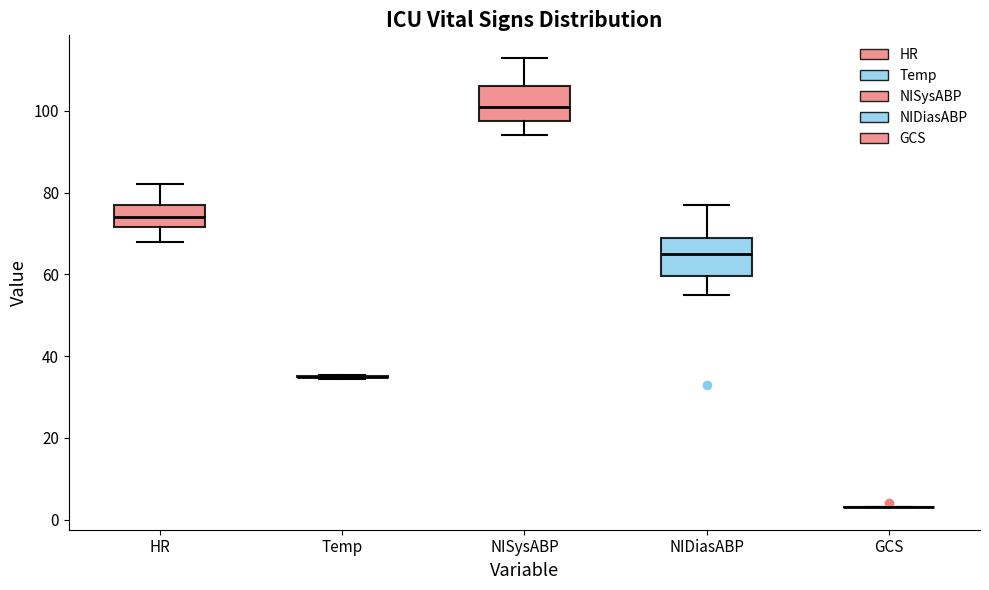

Where does the lower whisker of the box for NISysABP end on the y-axis? The values are not printed on the chart, so give them approximately, as read against the axis.

94